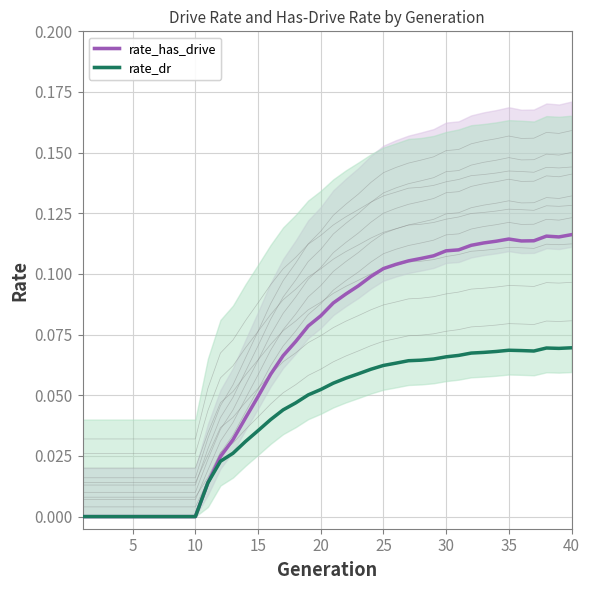

What is the difference between the maximum and minimum values in the rate_has_drive (mean) series?

0.1